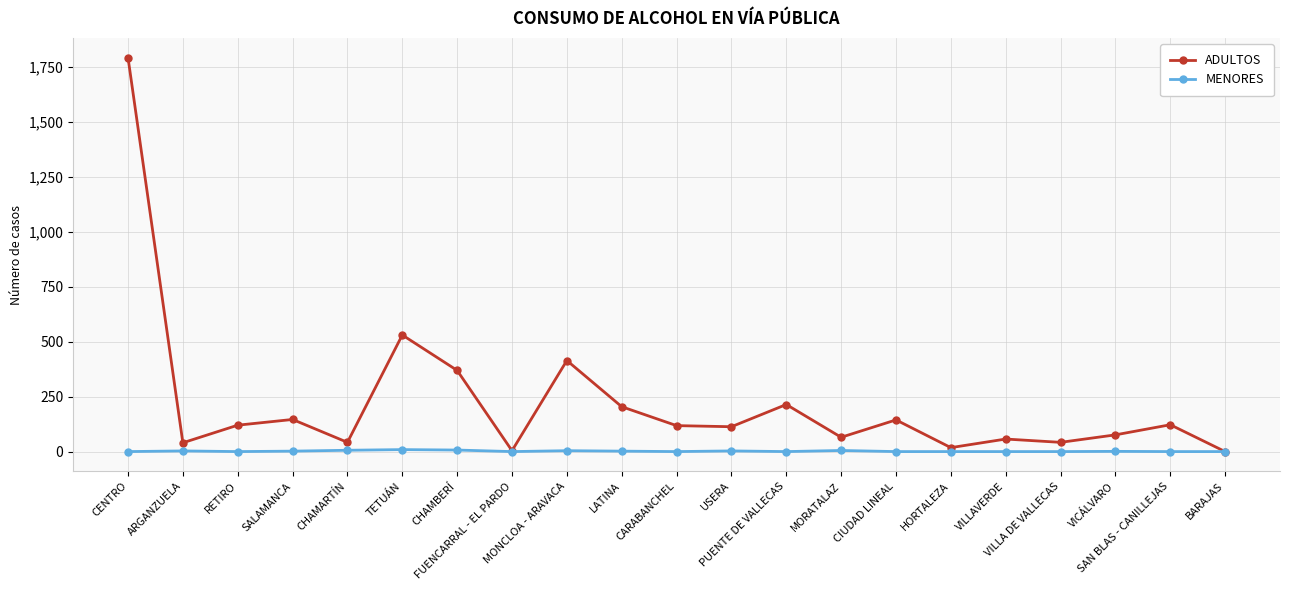

What position from the left is MORATALAZ?

14